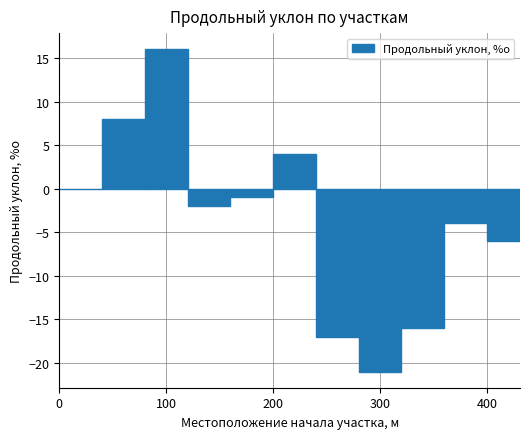

Reading left to right, list all the values displayed in this chart.

0	8	16	-2	-1	4	-17	-21	-16	-4	-6